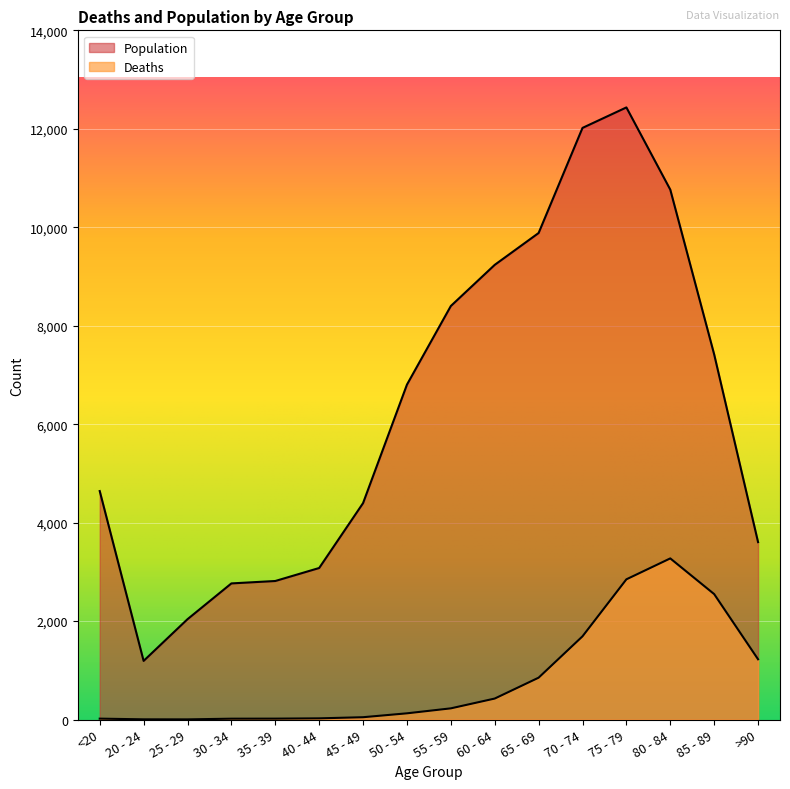

True or false: Deaths and Population cross at least once.

False